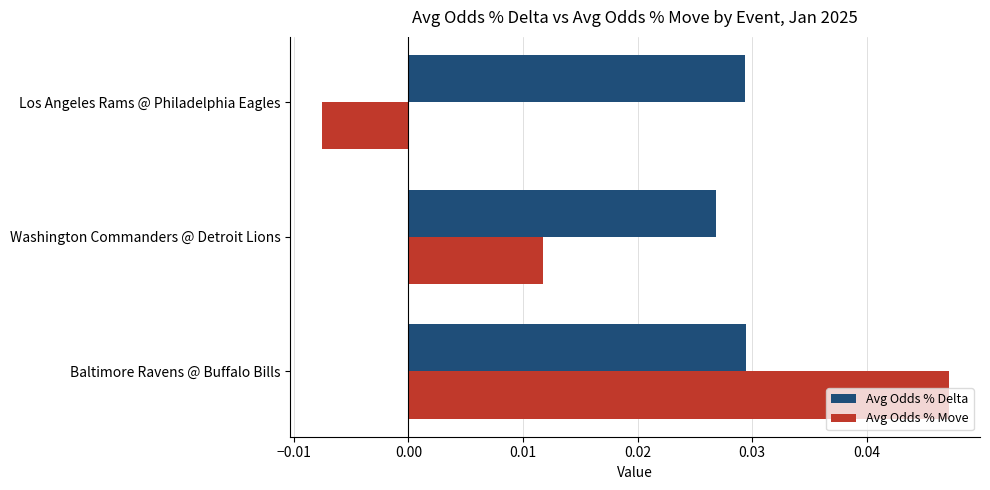

List the series in order of their overall mean, highest first.

Avg Odds % Delta, Avg Odds % Move